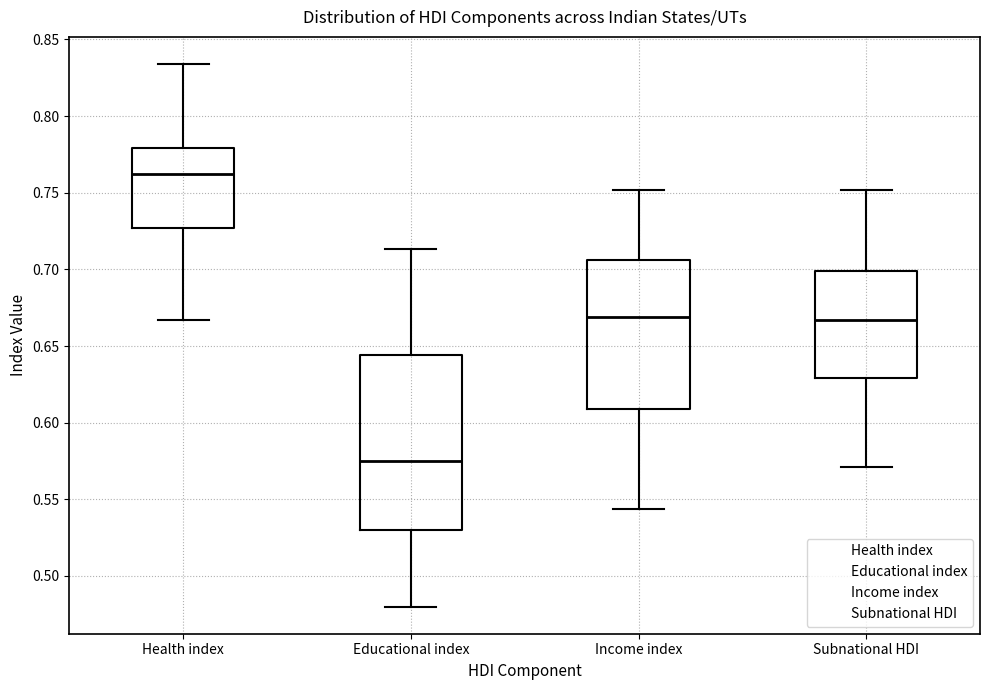

Reading left to right, transcribe this box plot: for each box, give where its median line is, the range the box spans, and where its two whiskers end, as read against the y-axis. The values are not printed on the chart, so give them approximately, as read against the axis.

Health index: median 0.760, box 0.725 to 0.780, whiskers 0.665 to 0.835
Educational index: median 0.575, box 0.530 to 0.645, whiskers 0.480 to 0.715
Income index: median 0.670, box 0.610 to 0.705, whiskers 0.545 to 0.750
Subnational HDI: median 0.665, box 0.630 to 0.700, whiskers 0.570 to 0.750